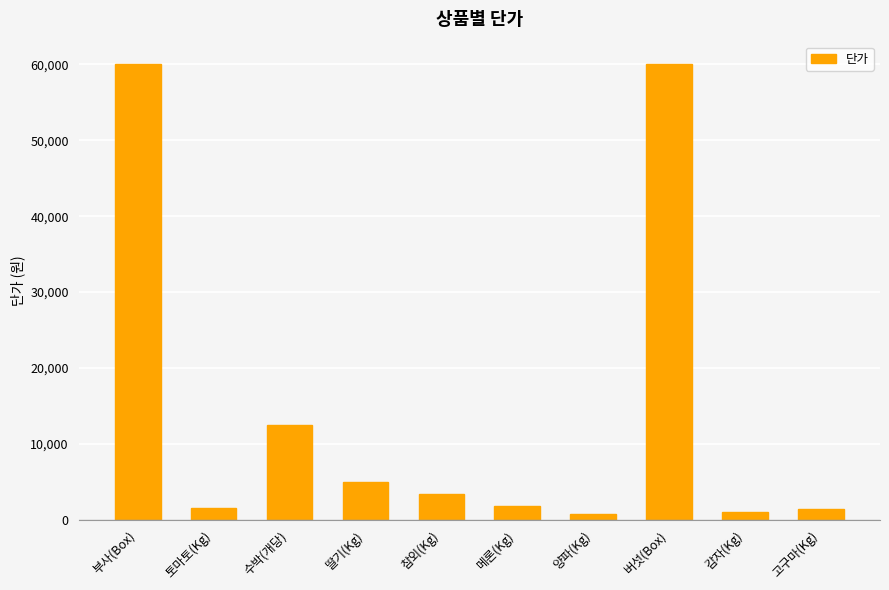

Which has a higher value, 메론(Kg) or 감자(Kg)?

메론(Kg)